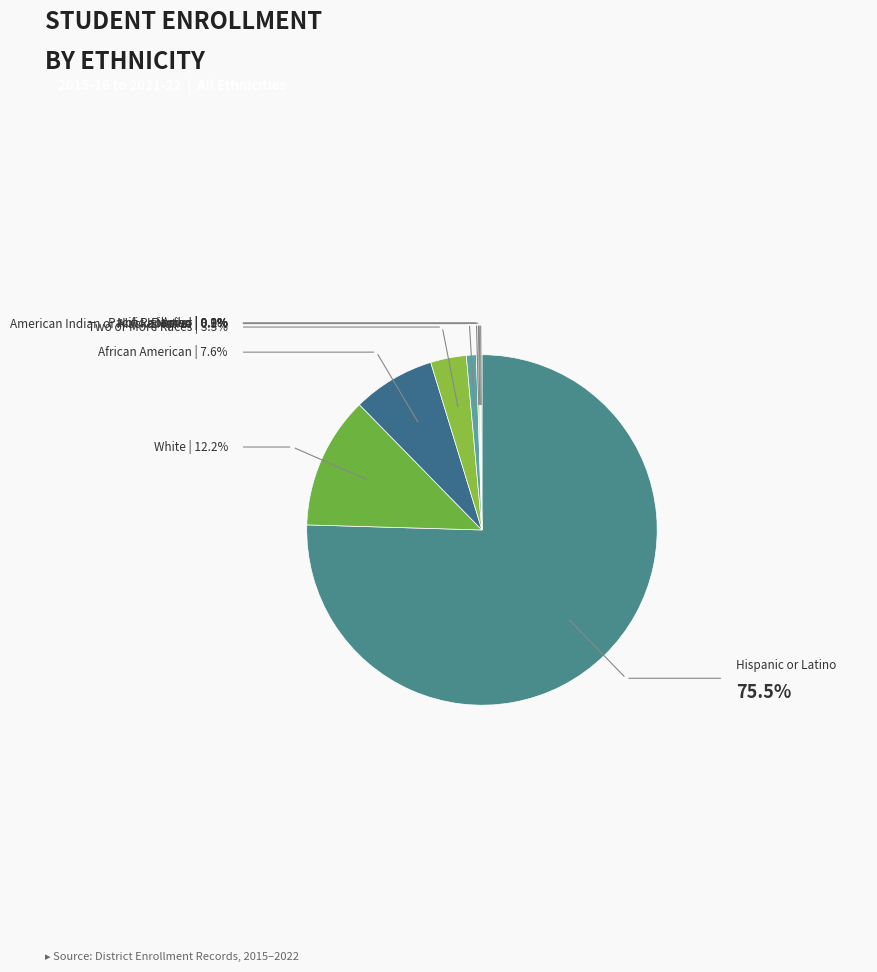

True or false: Hispanic or Latino accounts for 75% of the total.

True